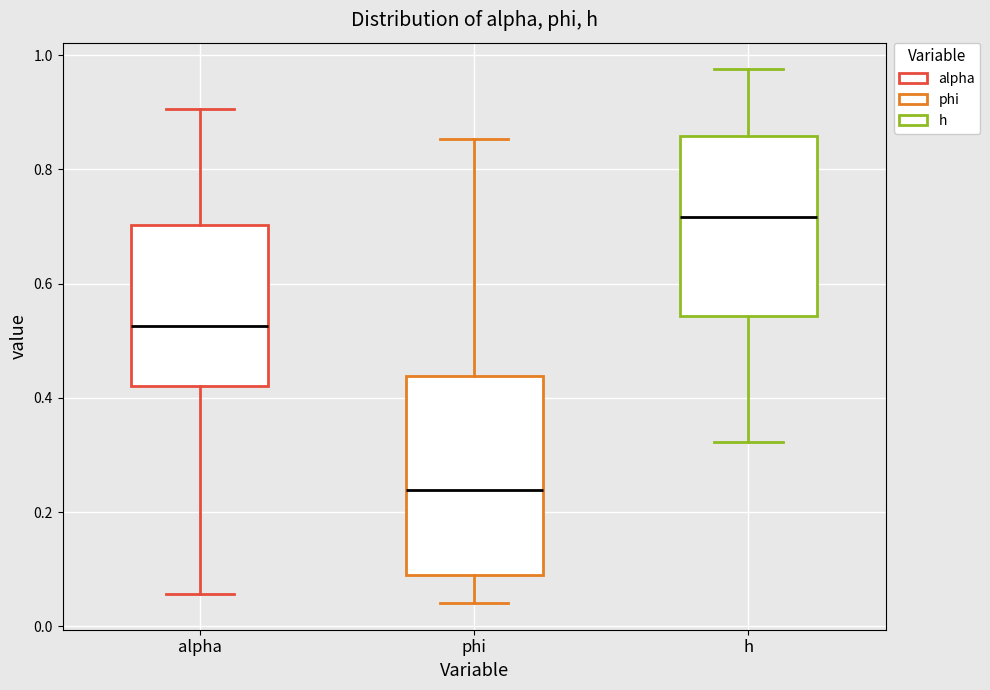

Reading left to right, transcribe this box plot: for each box, give where its median line is, the range the box spans, and where its two whiskers end, as read against the y-axis. The values are not printed on the chart, so give them approximately, as read against the axis.

alpha: median 0.52, box 0.42 to 0.70, whiskers 0.06 to 0.90
phi: median 0.24, box 0.10 to 0.44, whiskers 0.04 to 0.86
h: median 0.72, box 0.54 to 0.86, whiskers 0.32 to 0.98